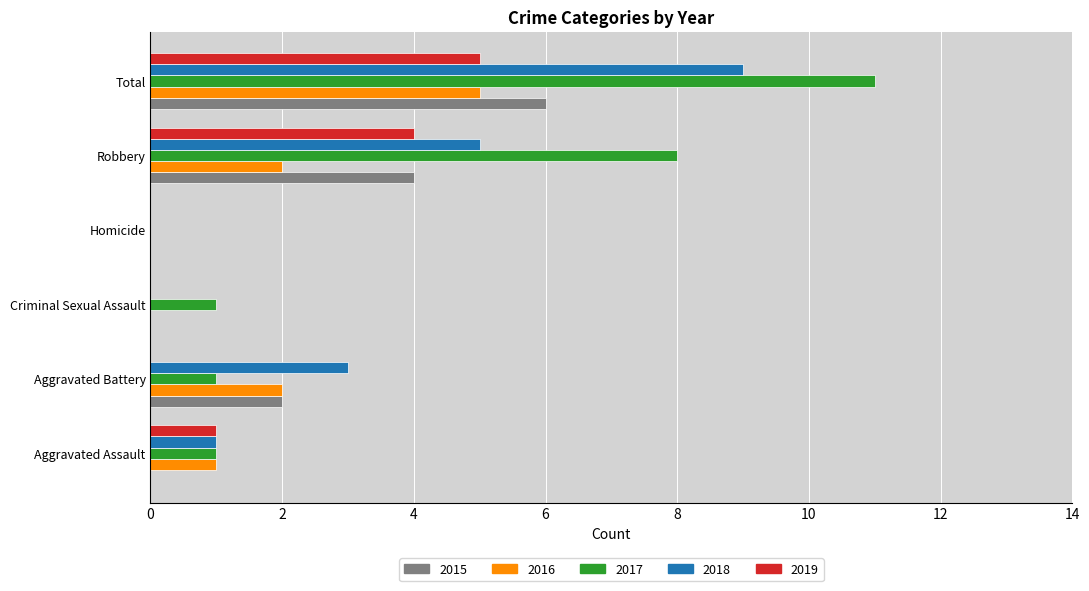

Is the value of 2016 at Aggravated Battery greater than the value of 2015 at Total?

No